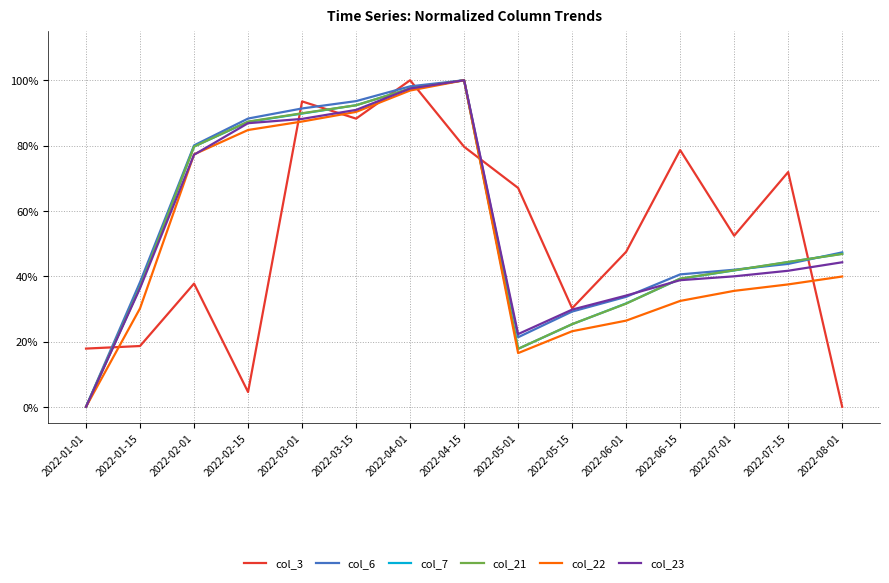

True or false: col_3 has a value of 1.2 at 2022-04-15.

False